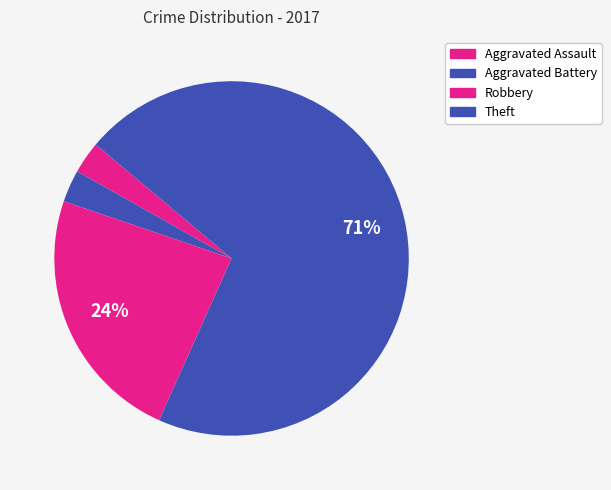

Count the number of slices in the pie.

4